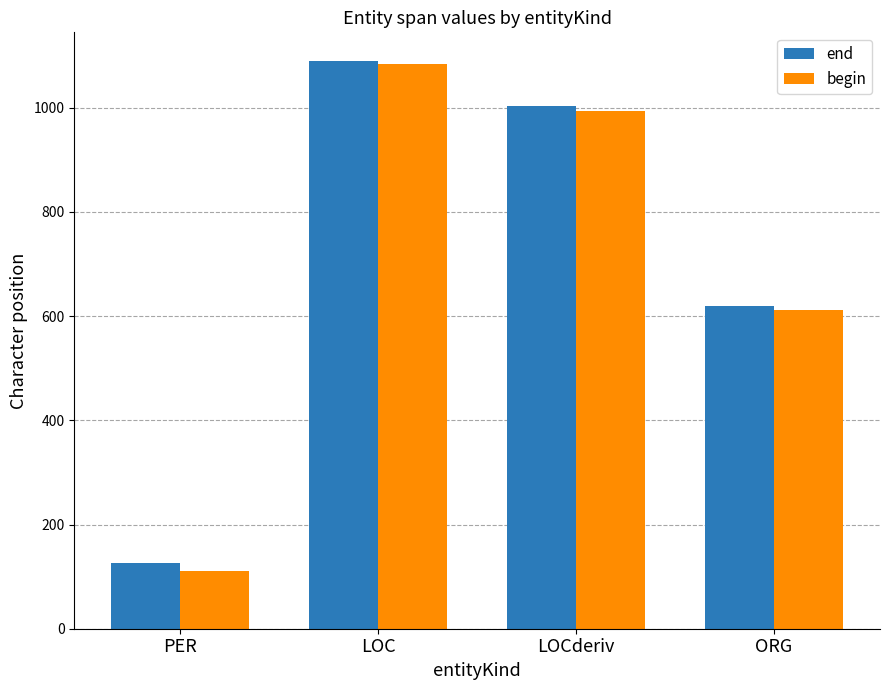

Which series has the largest total across all categories?

end